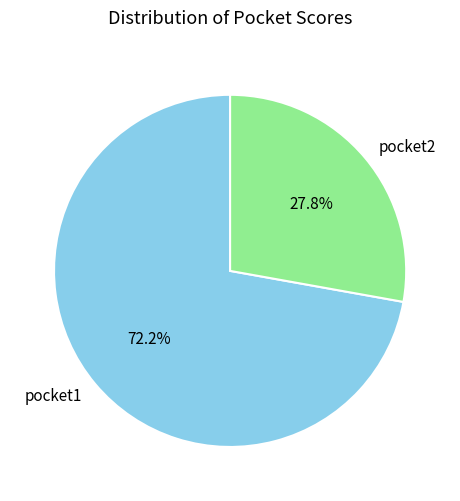

How many slices are in this pie chart?

2